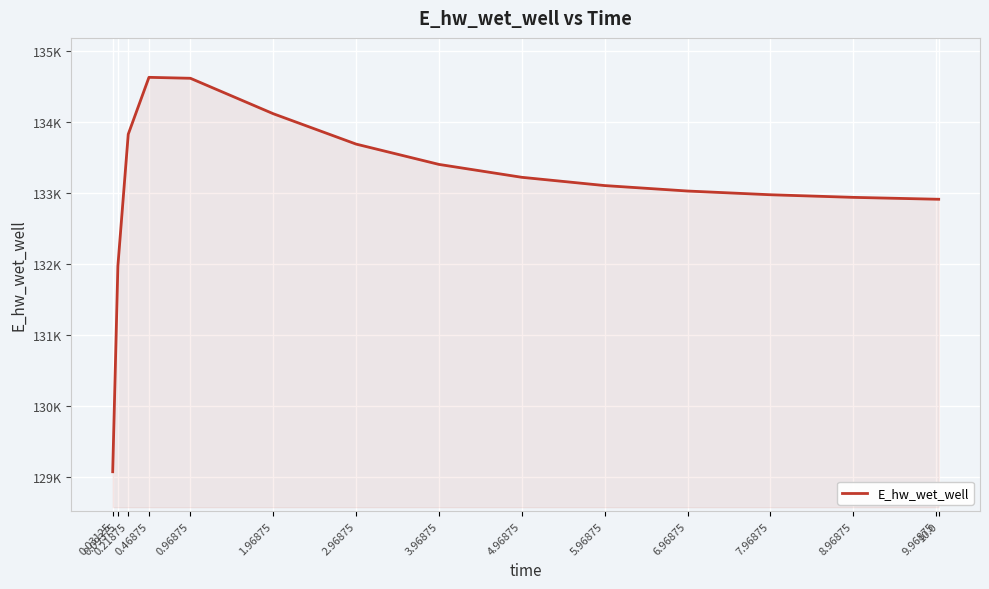

Does the chart have visible grid lines?

Yes